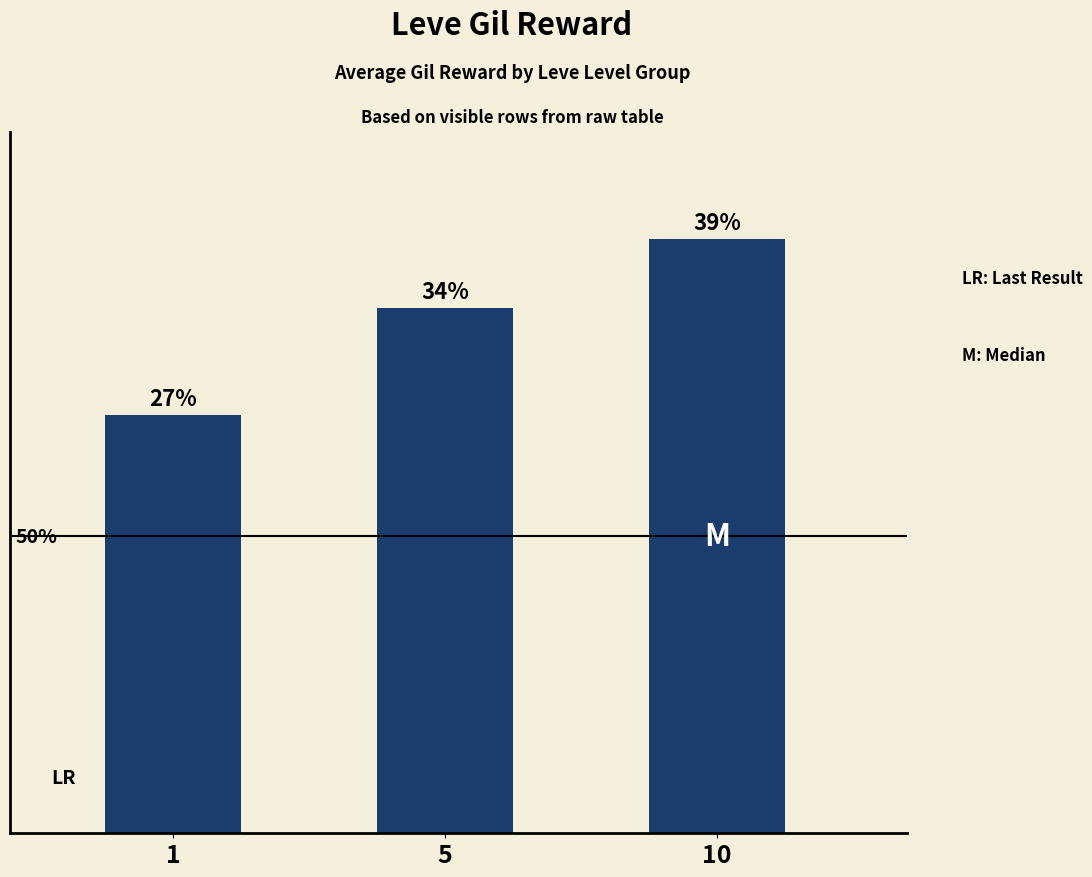

Are the bars horizontal?

No